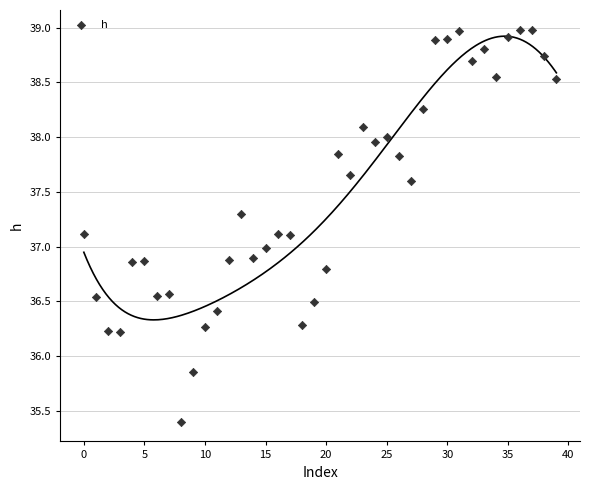

What is the range of Y values (max minus min)?

3.6